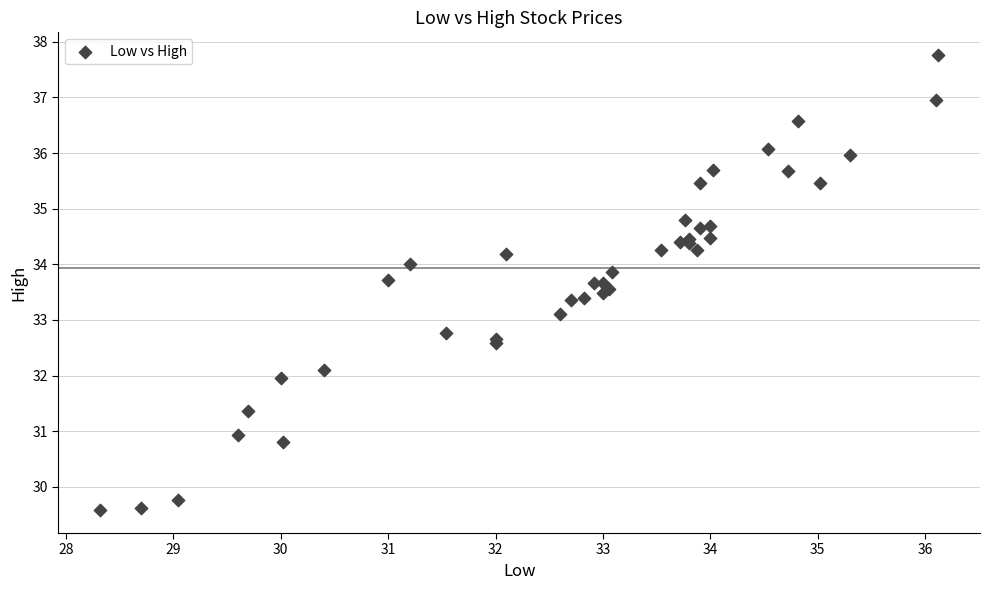

What Y value in the scatter plot is closest to 33?

33.1